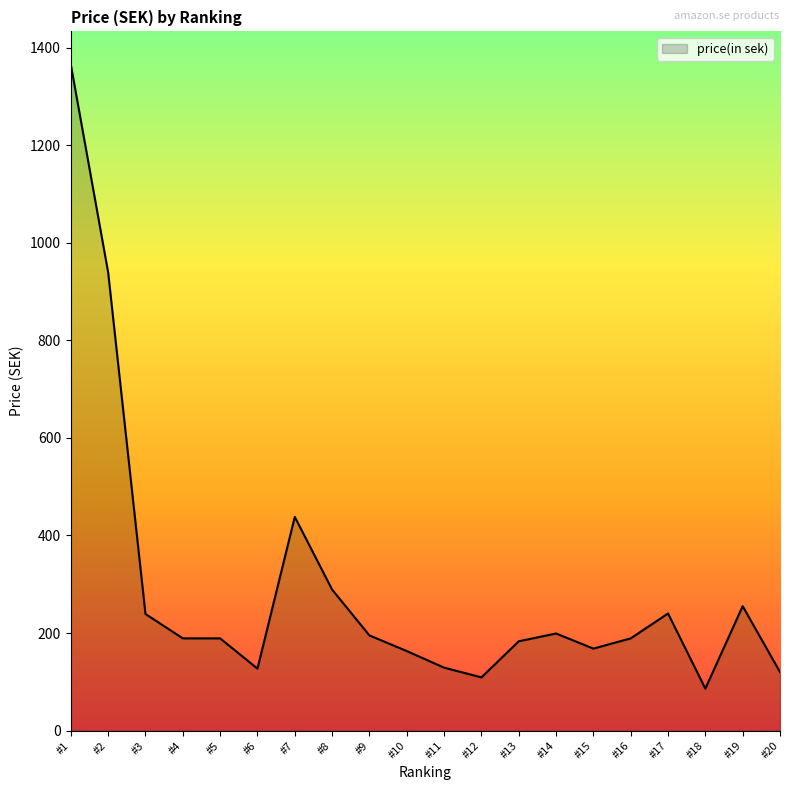

What is the minimum value shown in the chart?

86